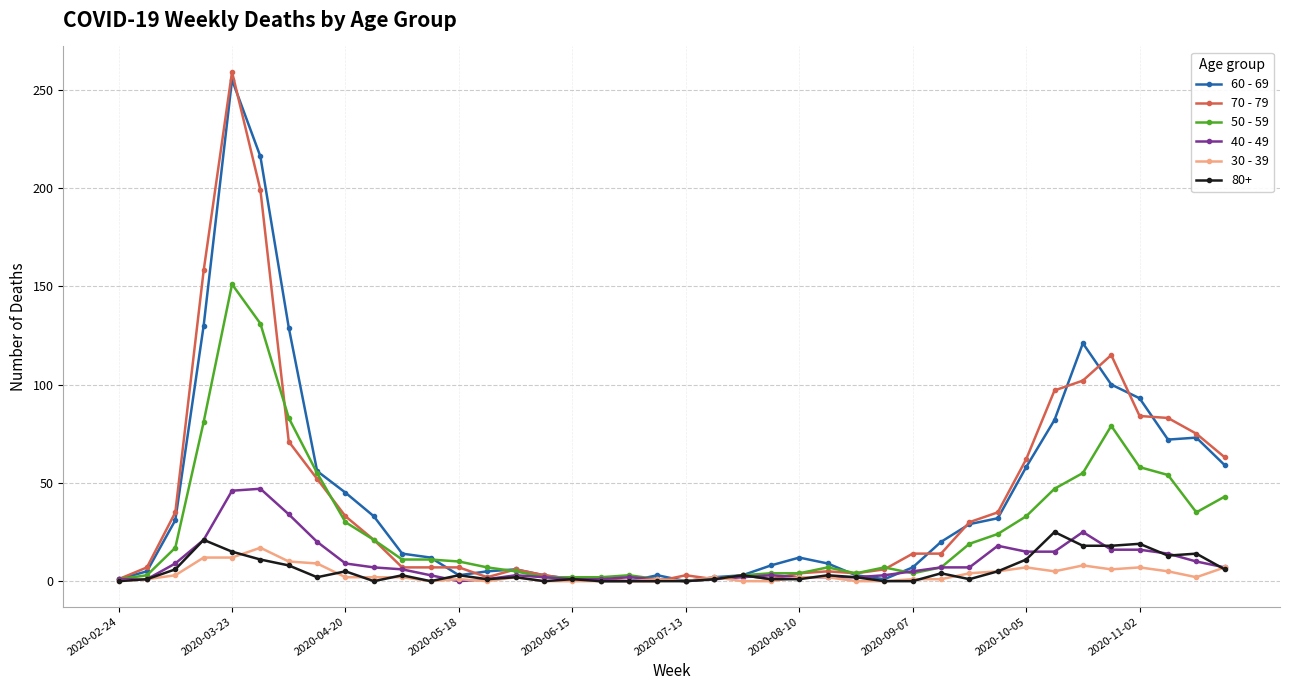

How many series are shown in this chart?

6